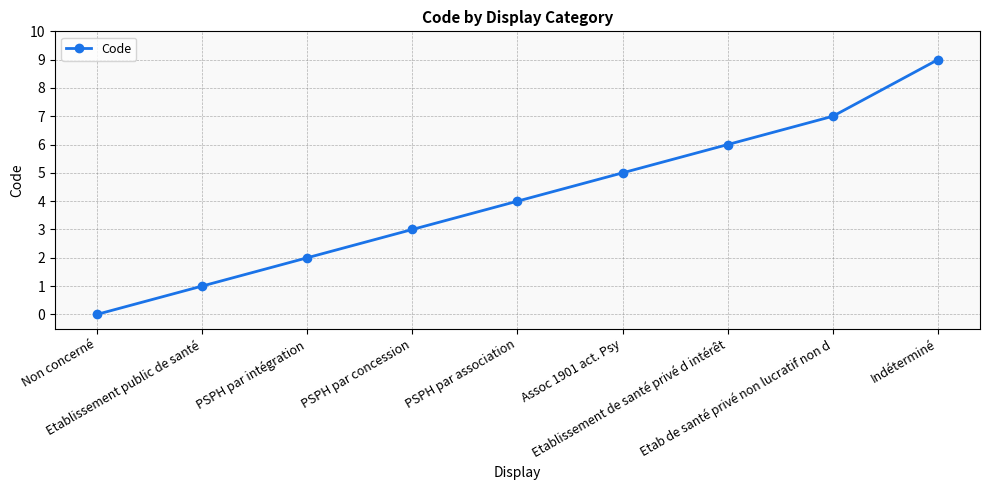

Read the value at Assoc 1901 act. Psy.

5